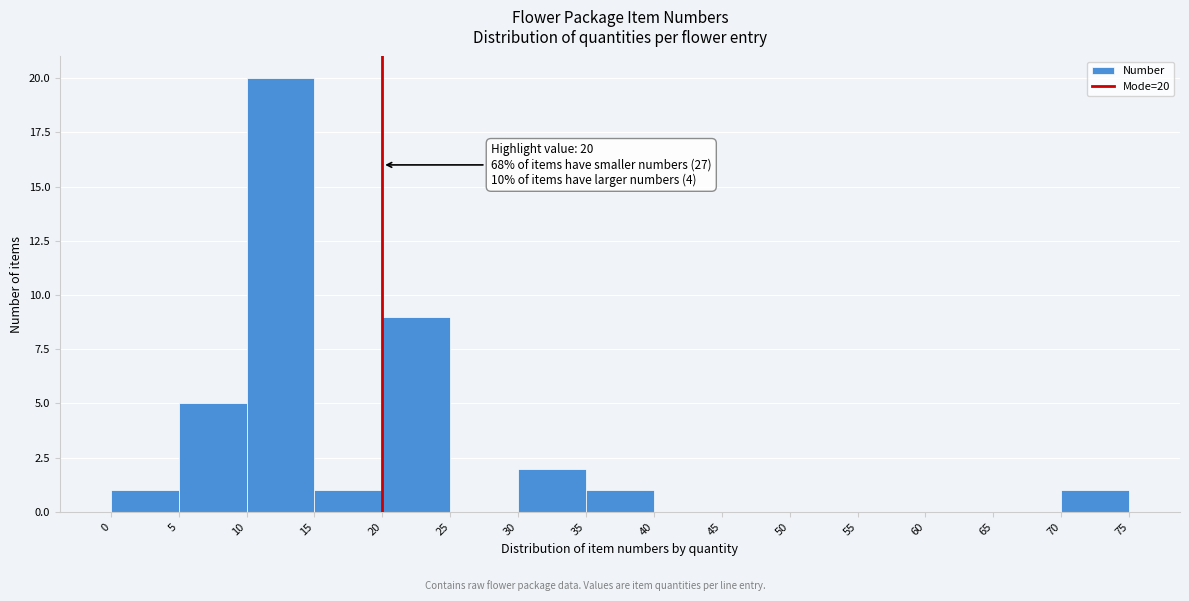

Which range on the x-axis has the tallest bar?

10 to 15